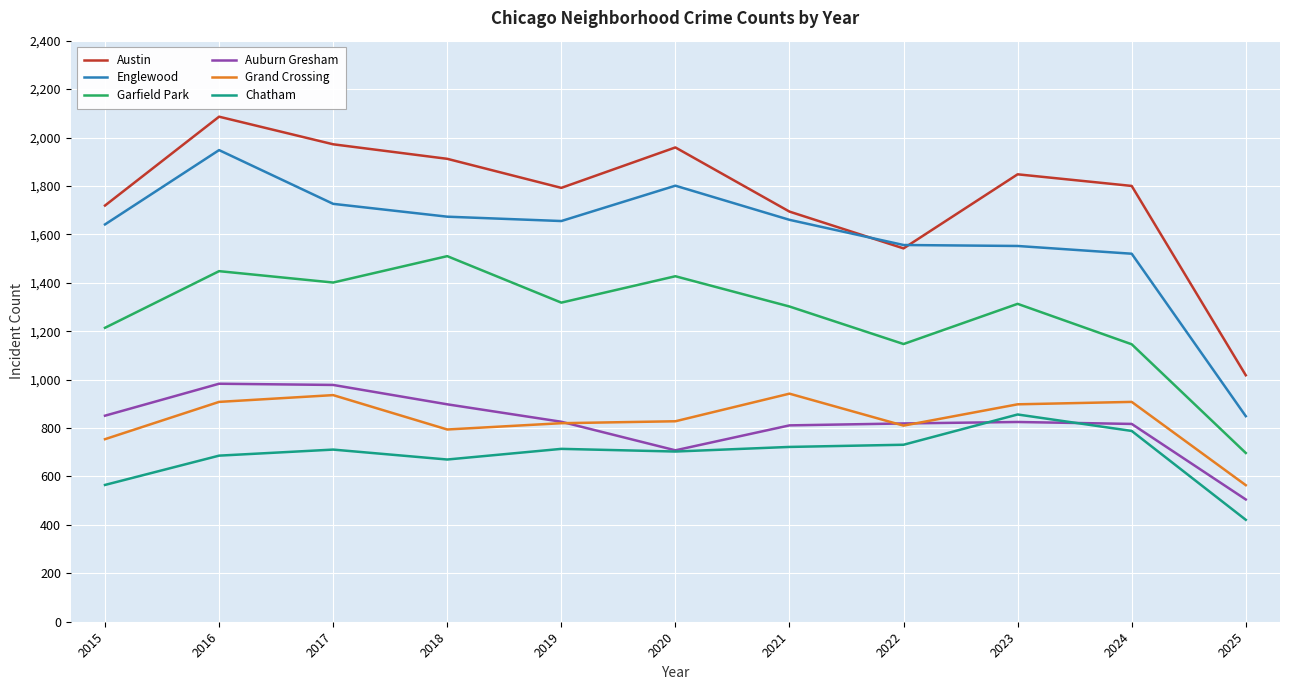

Does the chart display data point markers on the line(s)?

No